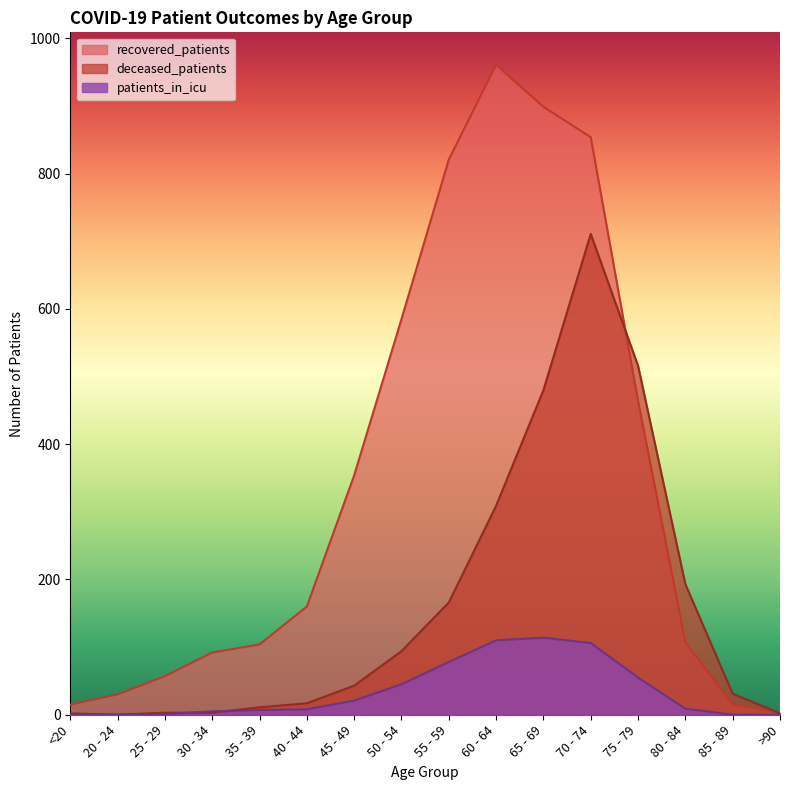

At which category does patients_in_icu reach its first local peak?

65 - 69